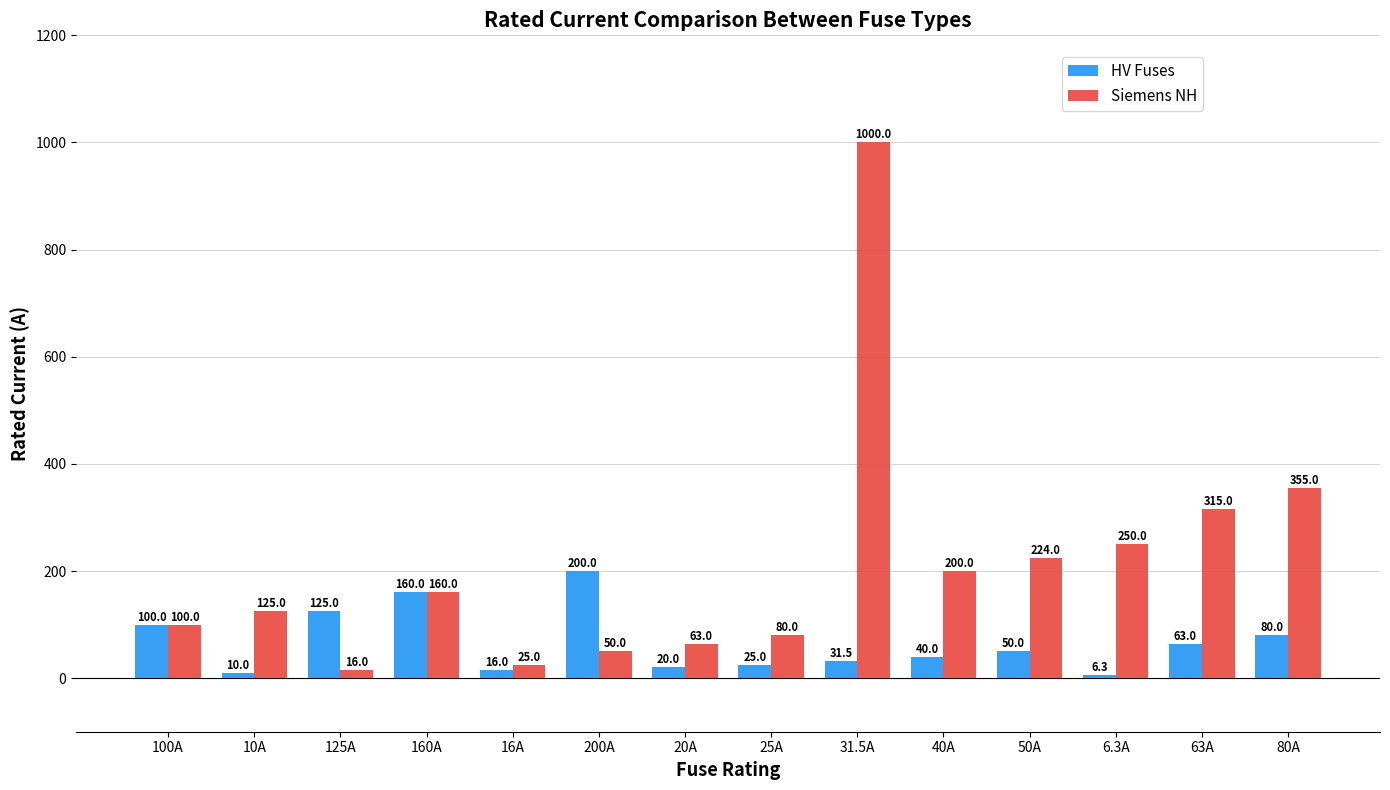

The value of HV Fuses at 25A is 25.0. True or false?

True